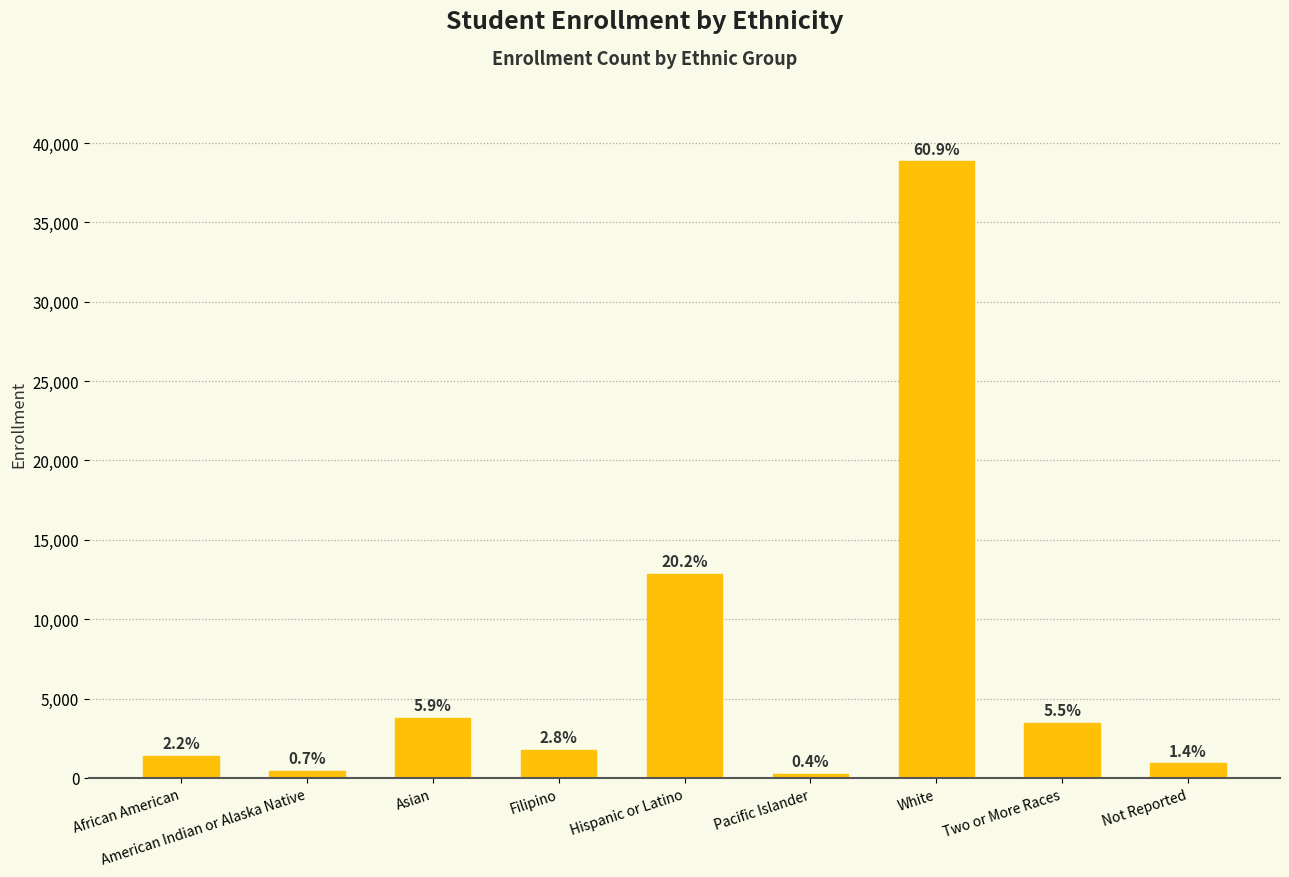

What is the change in value from Pacific Islander to Two or More Races?

+3222